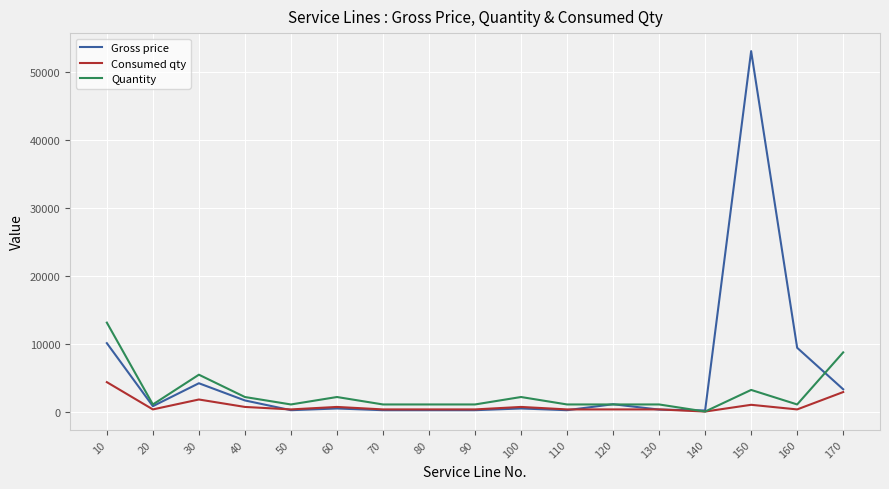

At which label does Quantity reach its minimum?

140